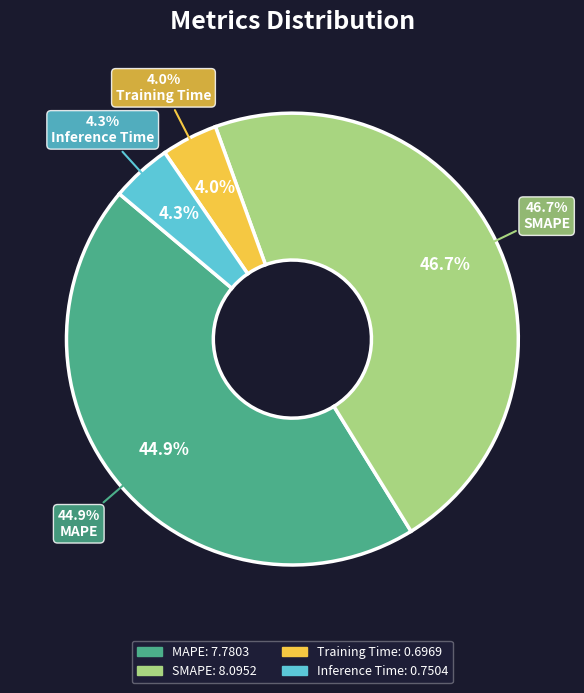

What portion of the pie excludes Inference Time?

95.7%